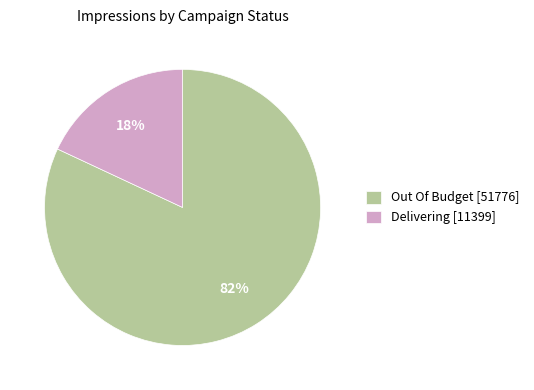

Which category has the biggest portion of the pie?

Out Of Budget [51776]